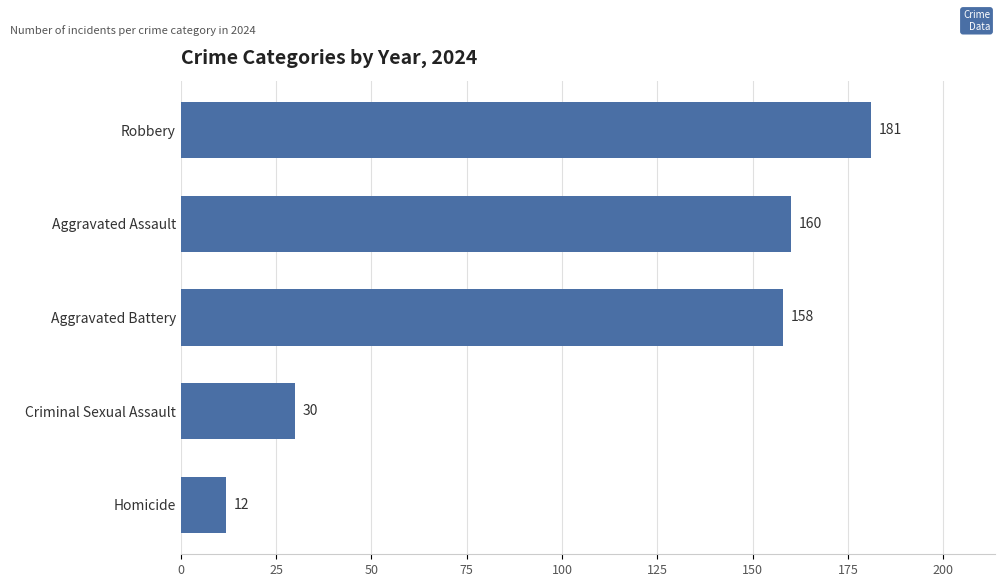

What is the change in value from Robbery to Criminal Sexual Assault?

-151